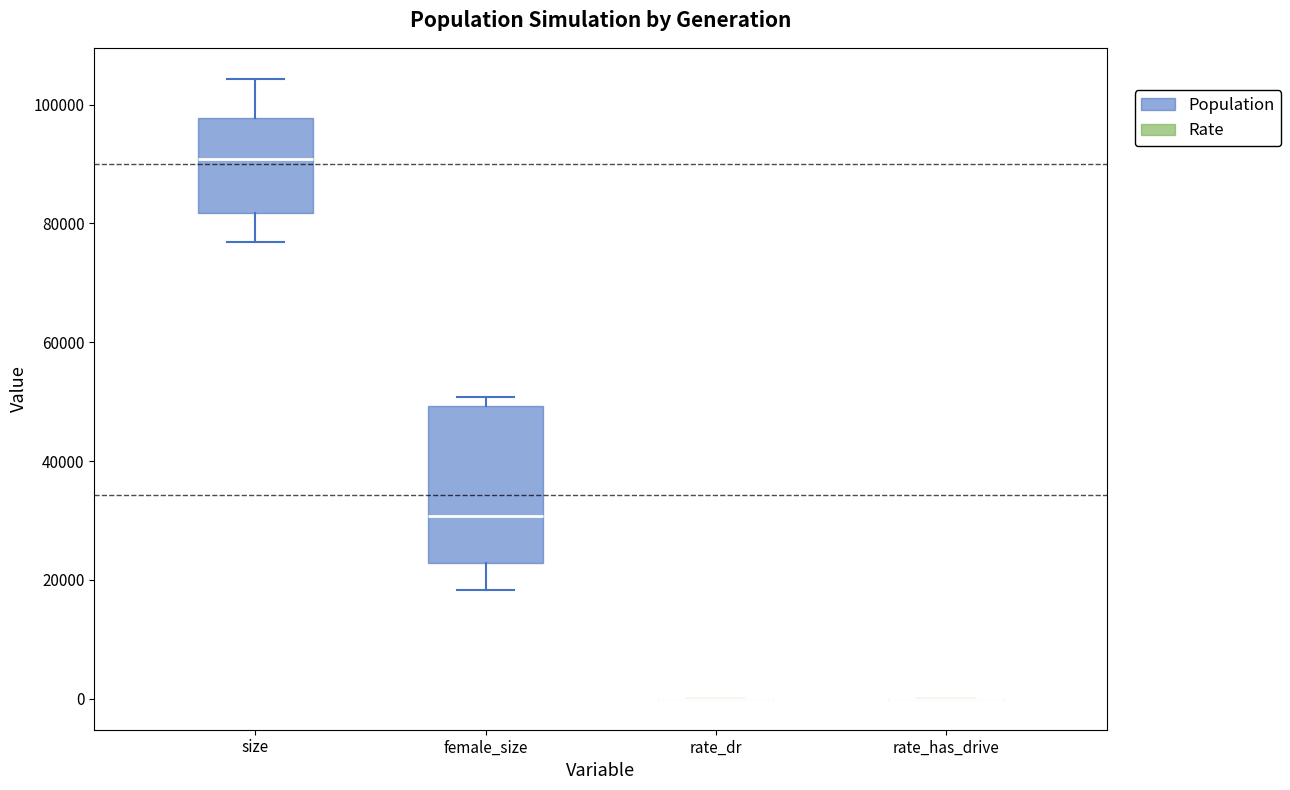

Reading left to right, transcribe this box plot: for each box, give where its median line is, the range the box spans, and where its two whiskers end, as read against the y-axis. The values are not printed on the chart, so give them approximately, as read against the axis.

size: median 90000, box 82000 to 98000, whiskers 76000 to 104000
female_size: median 30000, box 22000 to 50000, whiskers 18000 to 50000 (just above the box's upper edge)
rate_dr: box collapsed to a line at 0, whiskers 0 to 0
rate_has_drive: box collapsed to a line at 0, whiskers 0 to 0